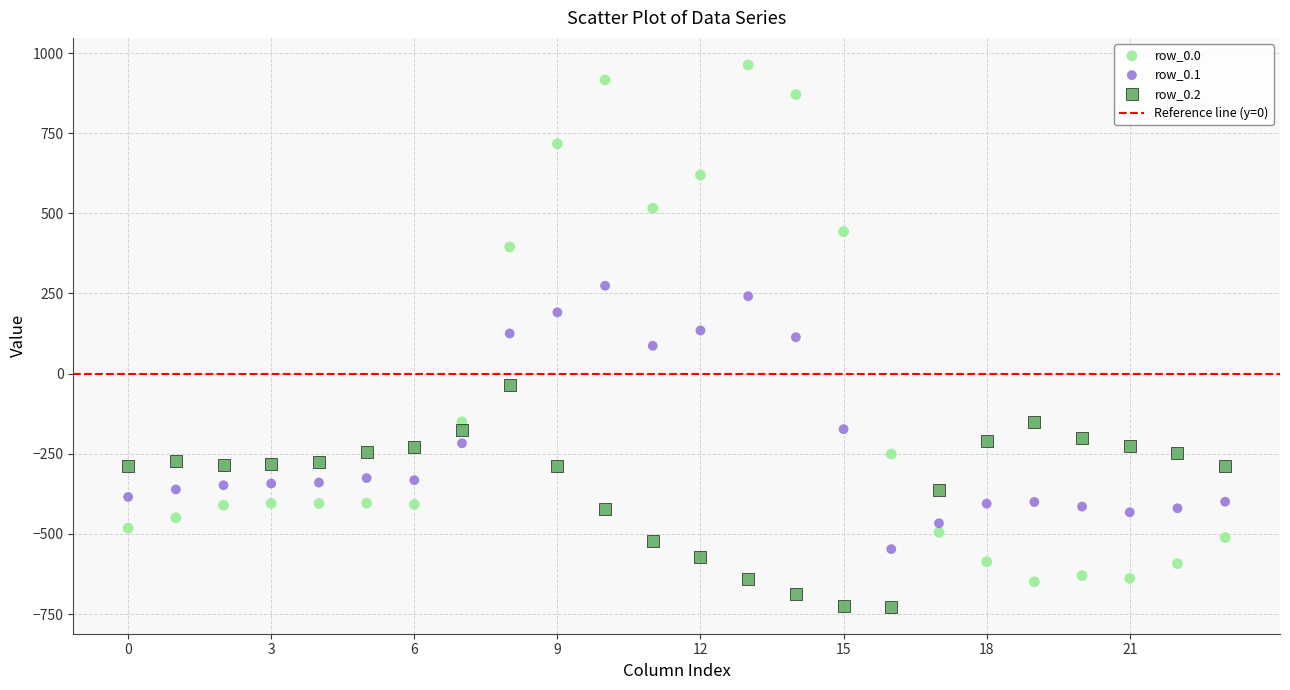

Across all data points, what is the range of Y values (max minus min)?

1689.3